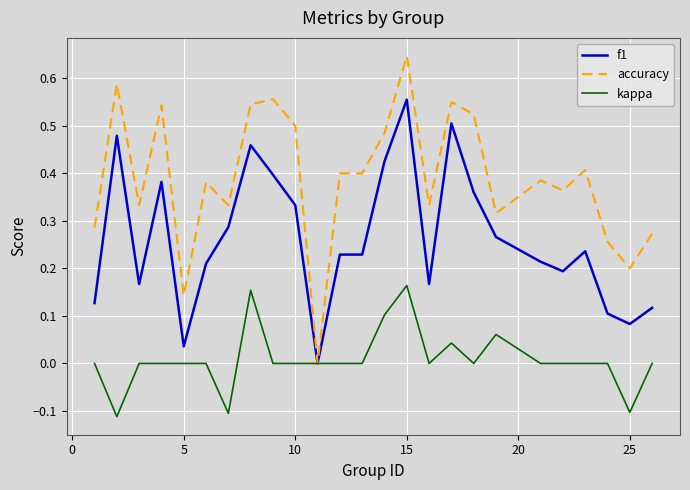

Which series has the largest total across all categories?

accuracy